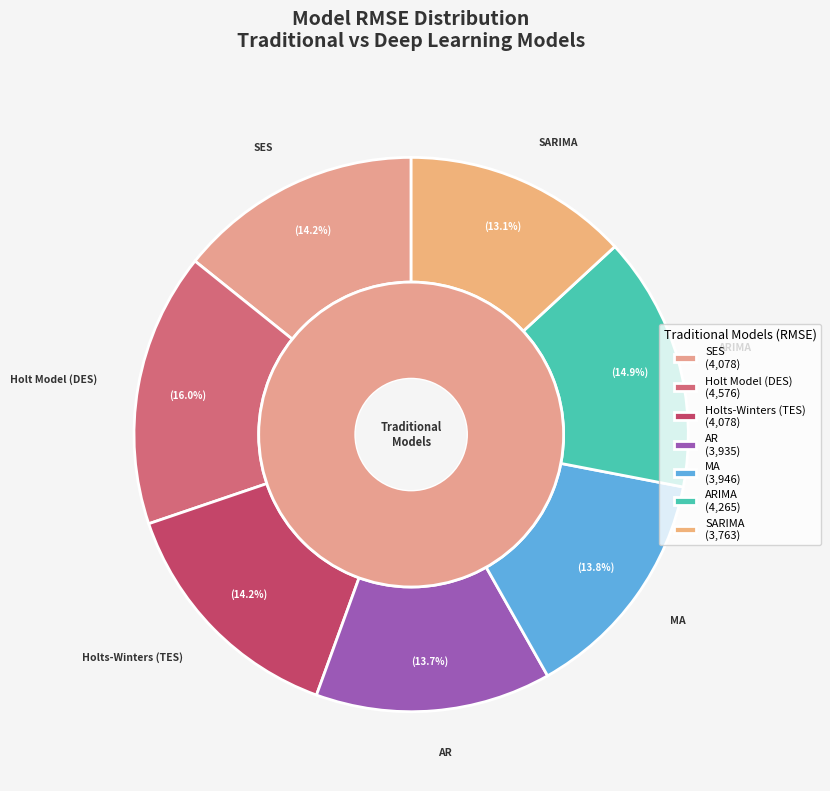

What is the change in value from SES to ARIMA?

+187.2